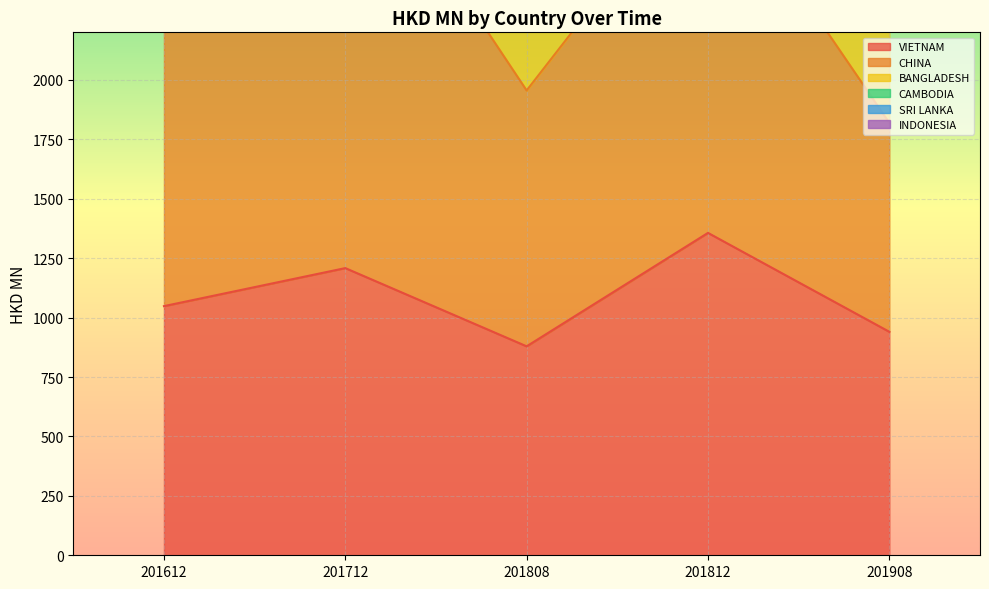

Reading right to left, what are all the values shown in this chart?

VIETNAM: 201908=940.2	201812=1356.3	201808=879.1	201712=1208.1	201612=1048.2
BANGLADESH: 201908=2862.2	201812=4528.0	201808=2983.9	201712=4532.9	201612=4558.8
SRI LANKA: 201908=1818.8	201812=2936.0	201808=1955.4	201712=3101.8	201612=3110.1